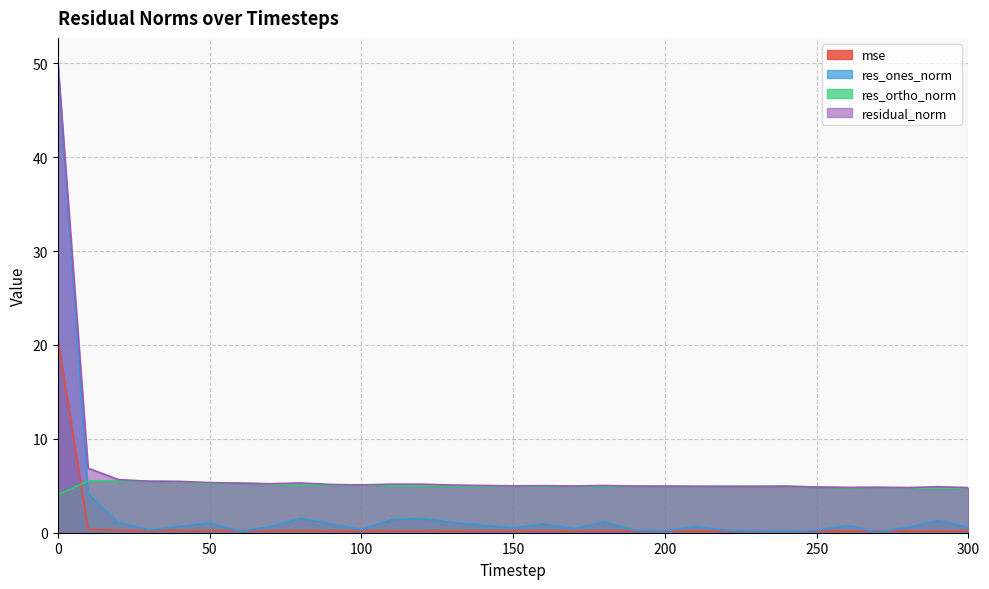

True or false: res_ones_norm and residual_norm intersect in this chart.

False